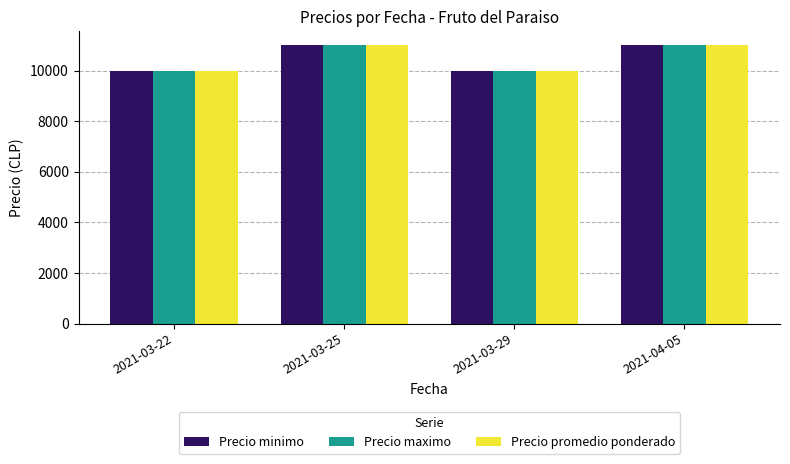

The value of Precio maximo at 2021-03-25 is 11000. True or false?

True